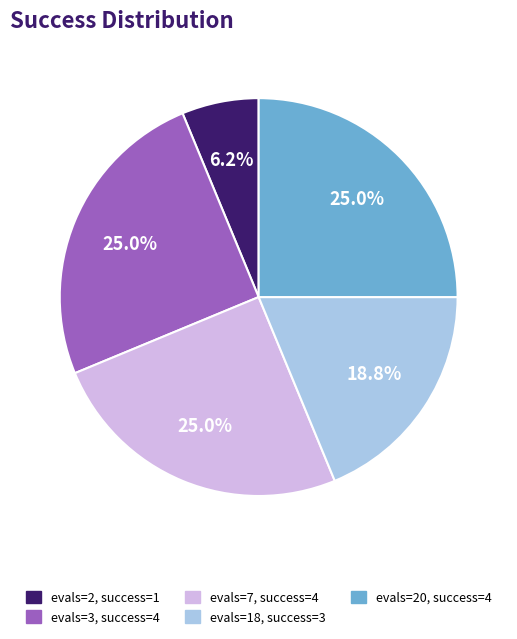

Between evals=2, success=1 and evals=18, success=3, which is larger?

evals=18, success=3